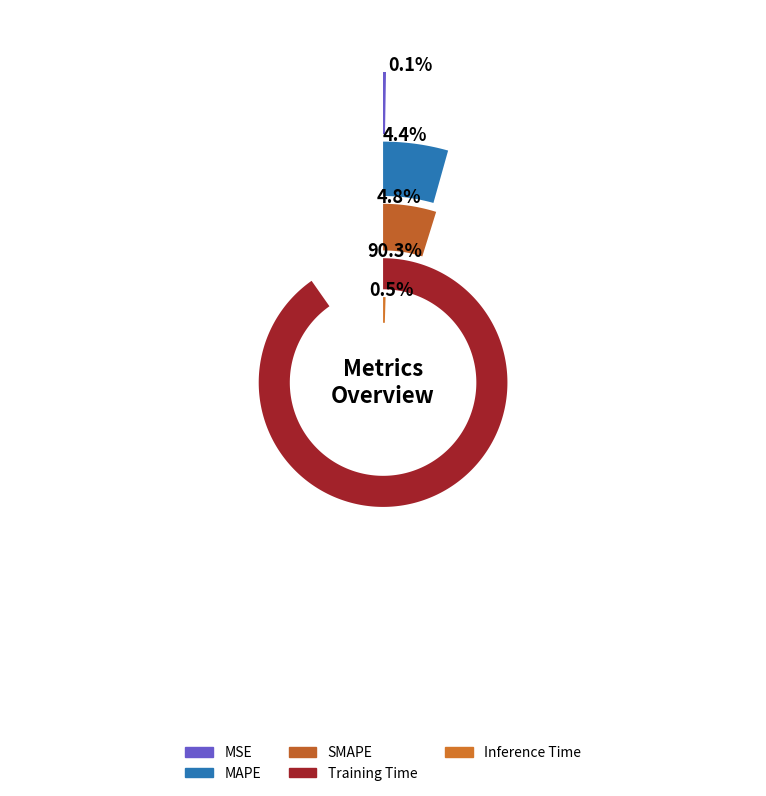

True or false: SMAPE accounts for 16% of the total.

False